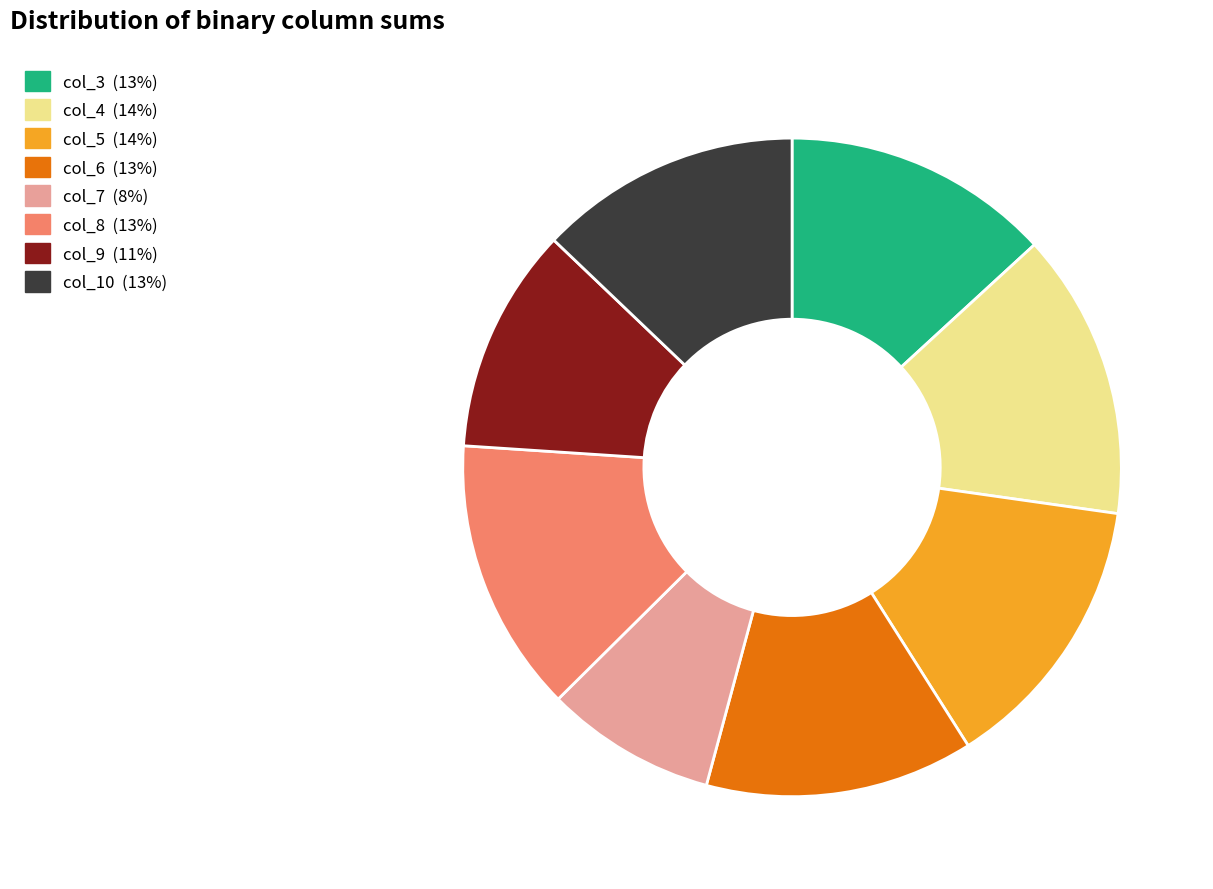

Does any single category account for the majority?

No